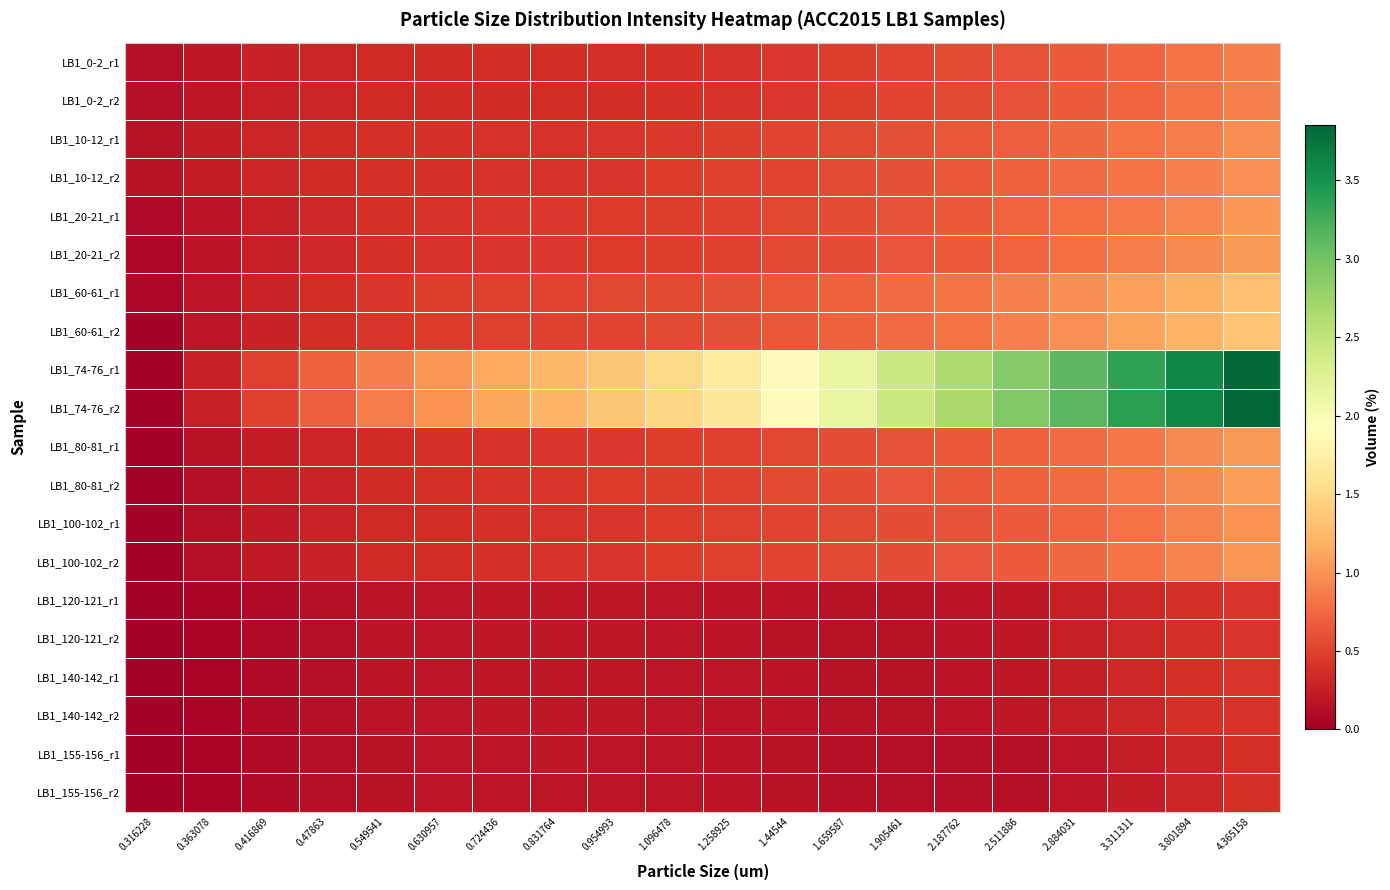

How many series are shown in this chart?

20